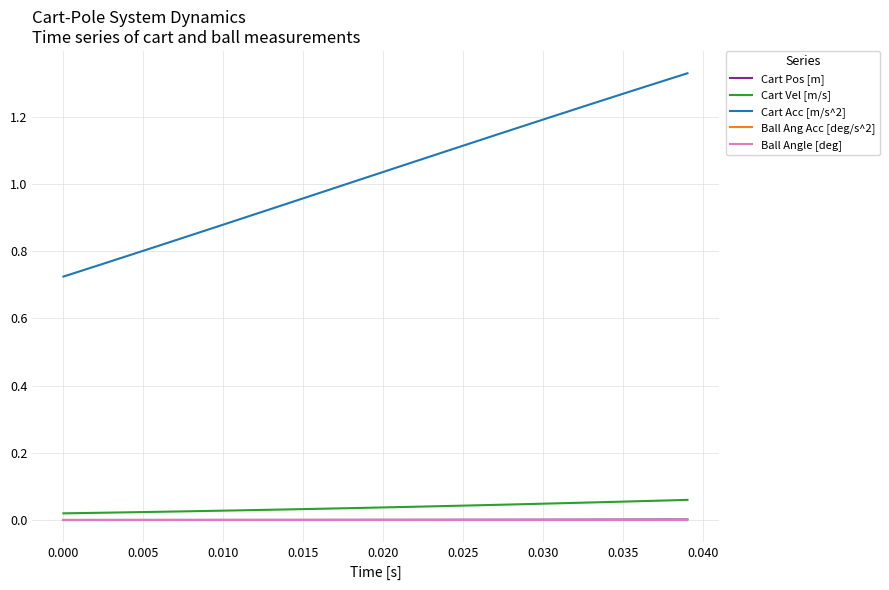

True or false: Cart Acc [m/s^2] and Cart Vel [m/s] intersect in this chart.

False